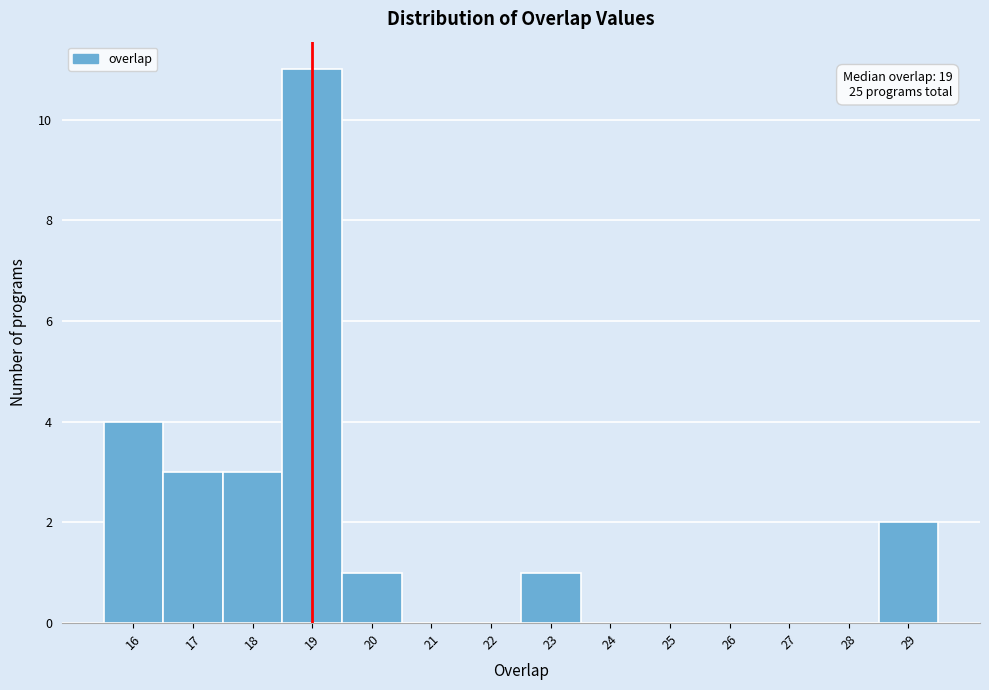

Over which range of the x-axis is the bar tallest?

18.5 to 19.5